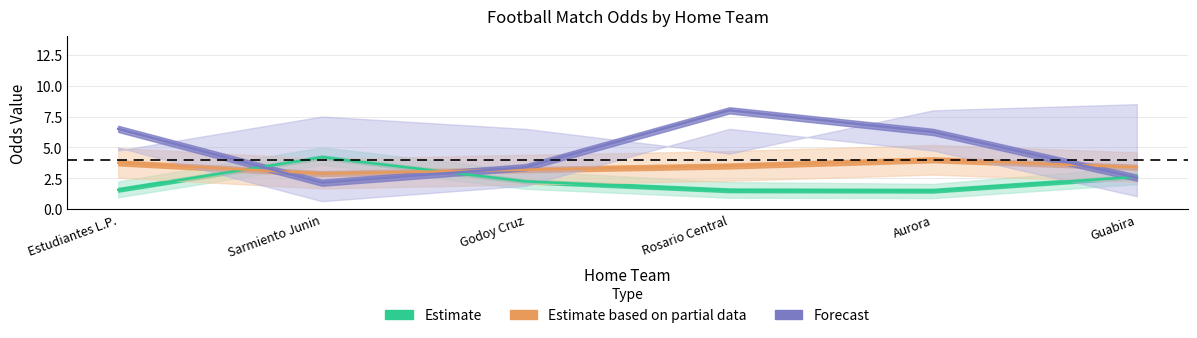

Count the number of data series in this chart.

3